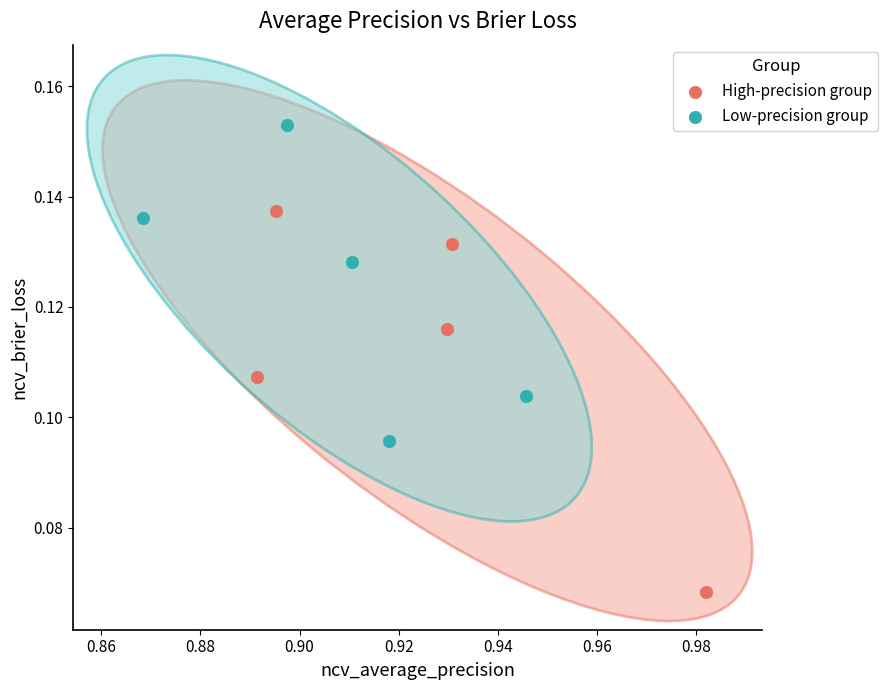

Which series has the largest Y range (max minus min)?

High-precision group